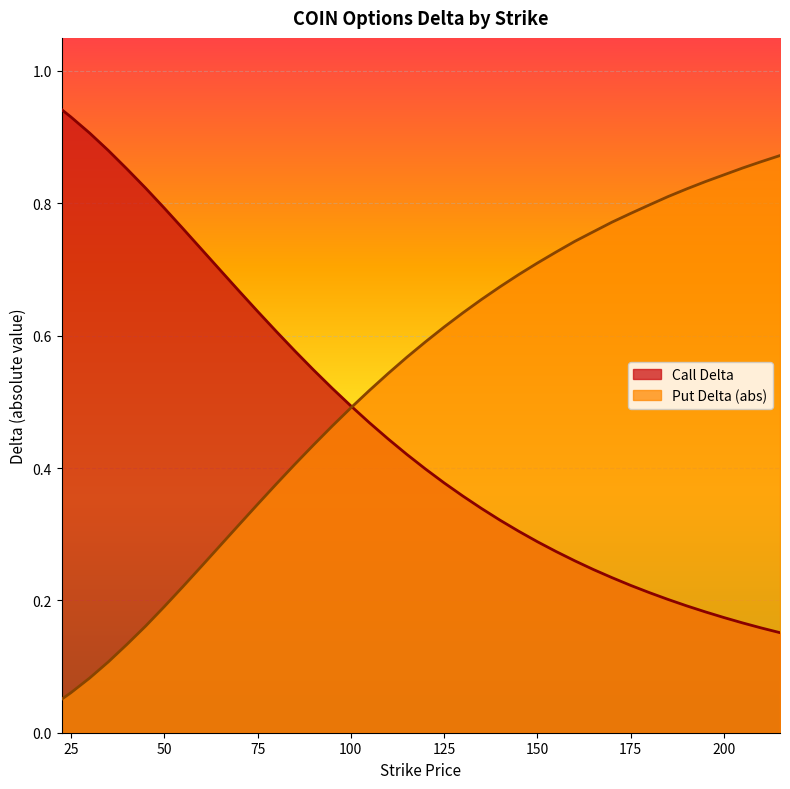

True or false: delta_P has a value of 0.3 at 105.0.

False